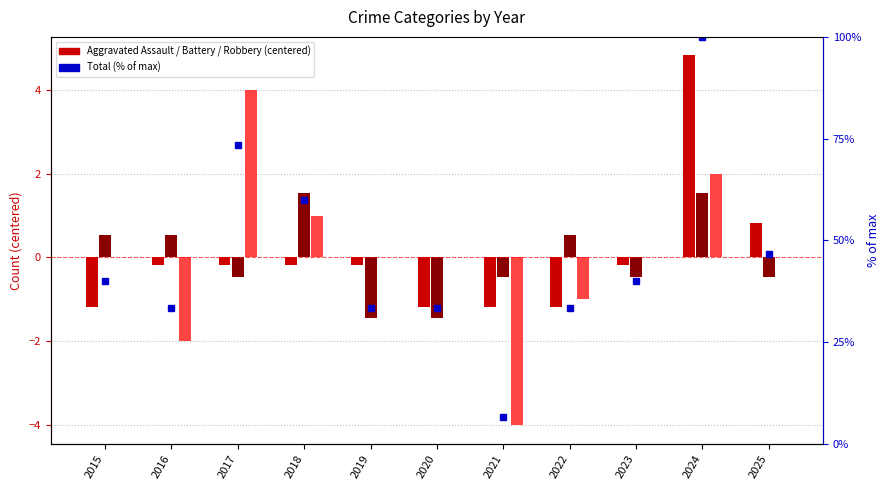

What is the difference between the maximum and minimum values in the Aggravated Battery series?

3.0